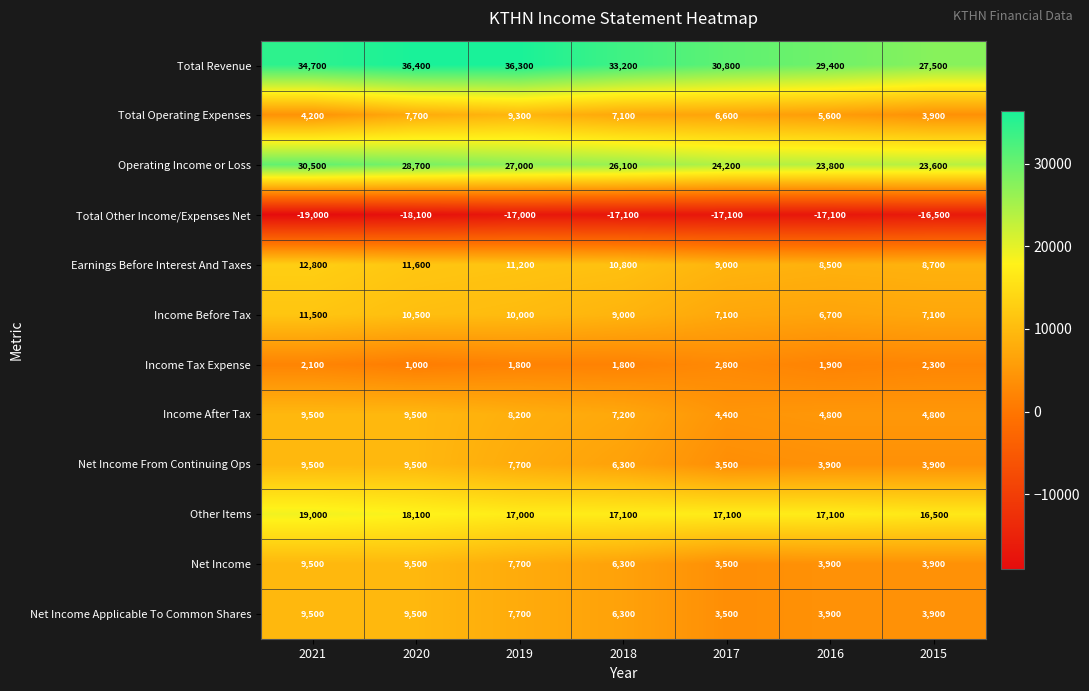

Between 2019 and 2017, which series saw the biggest shift?

Total Revenue